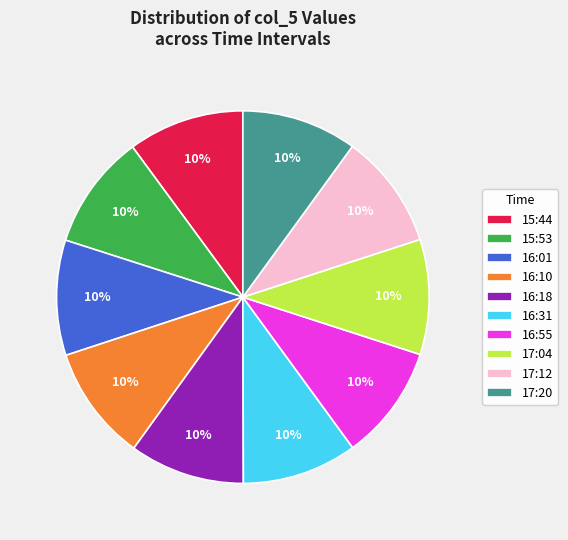

True or false: 16:18 accounts for 25% of the total.

False